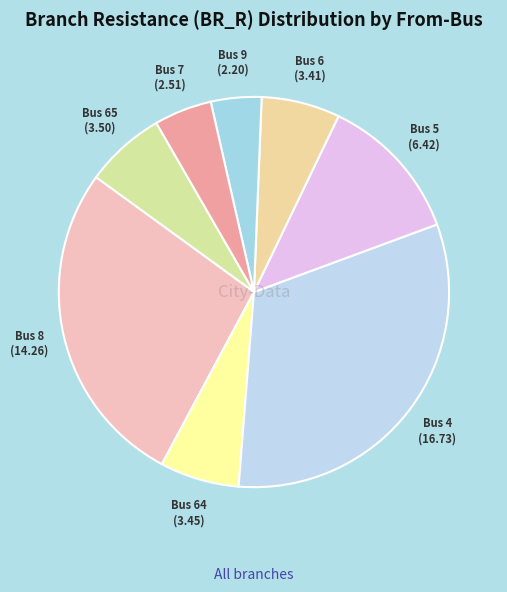

Count the number of slices in the pie.

8